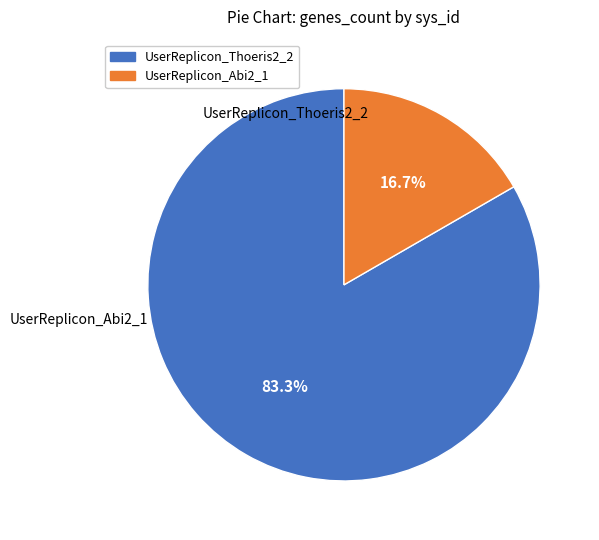

Approximately how many times larger is the value at UserReplicon_Thoeris2_2 compared to UserReplicon_Abi2_1?

5.0